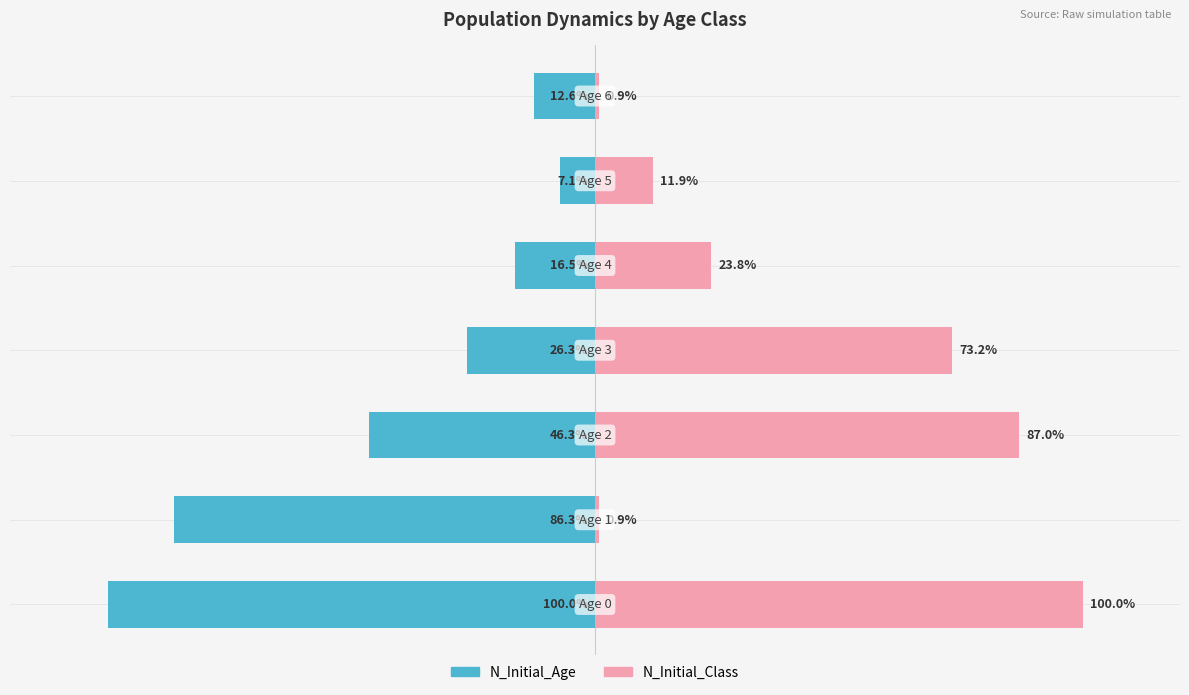

Does the chart contain stacked bars?

No